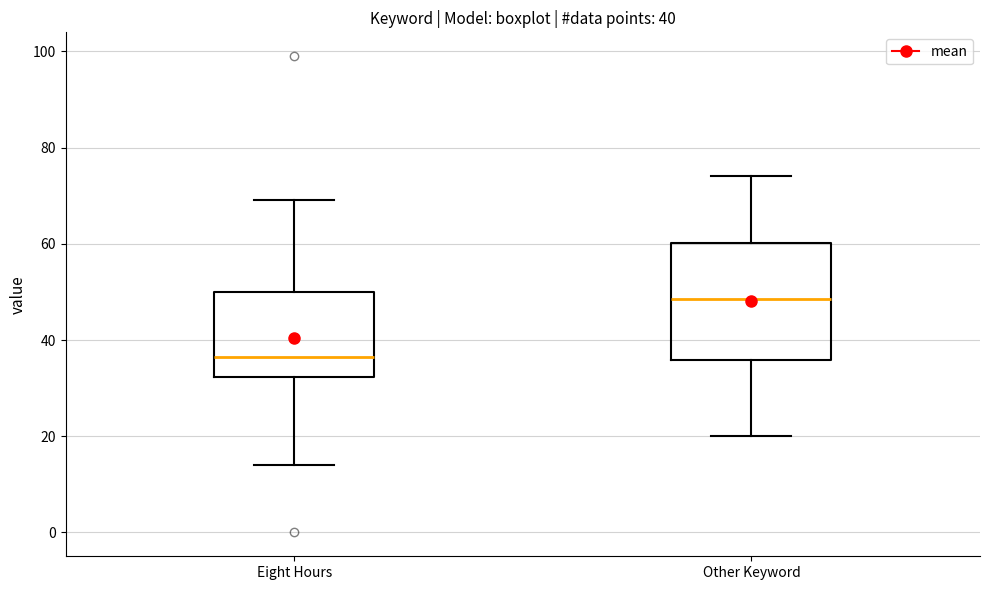

Which box is the tallest, from its lower edge to its upper edge?

Other Keyword